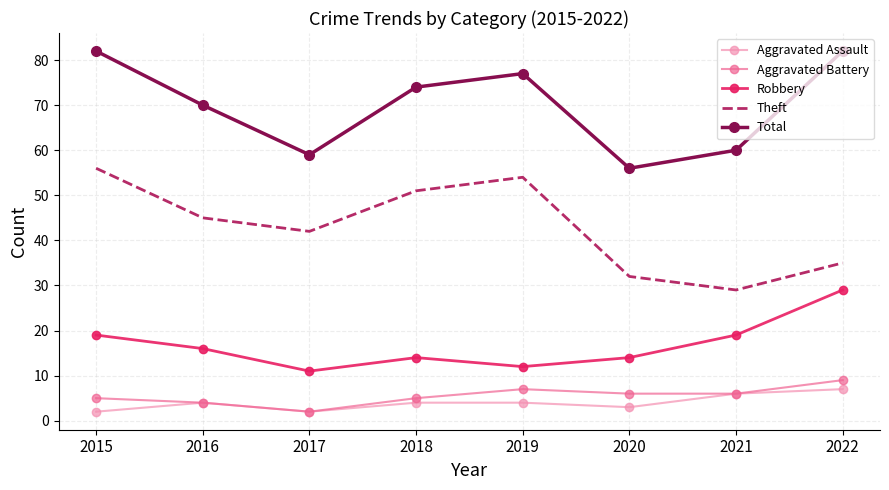

Which series has the largest total across all categories?

Total